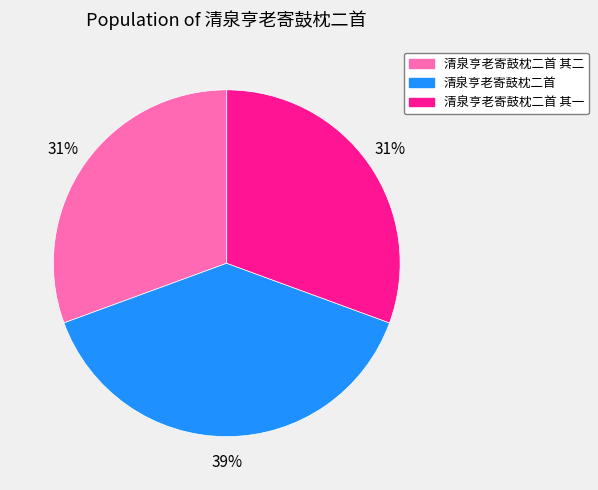

The 清泉亨老寄鼓枕二首 其一 slice represents 20% of the pie. True or false?

False